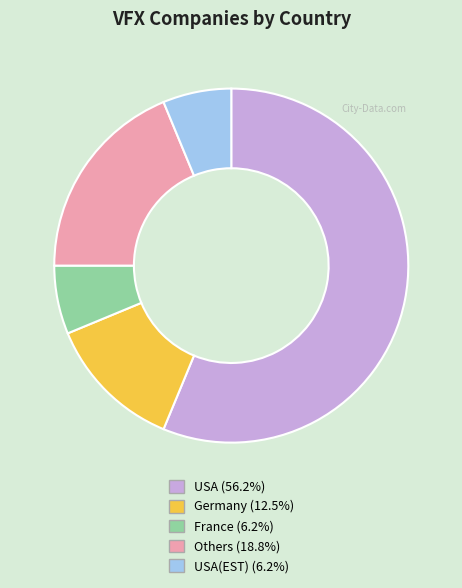

How many segments does this pie chart have?

5